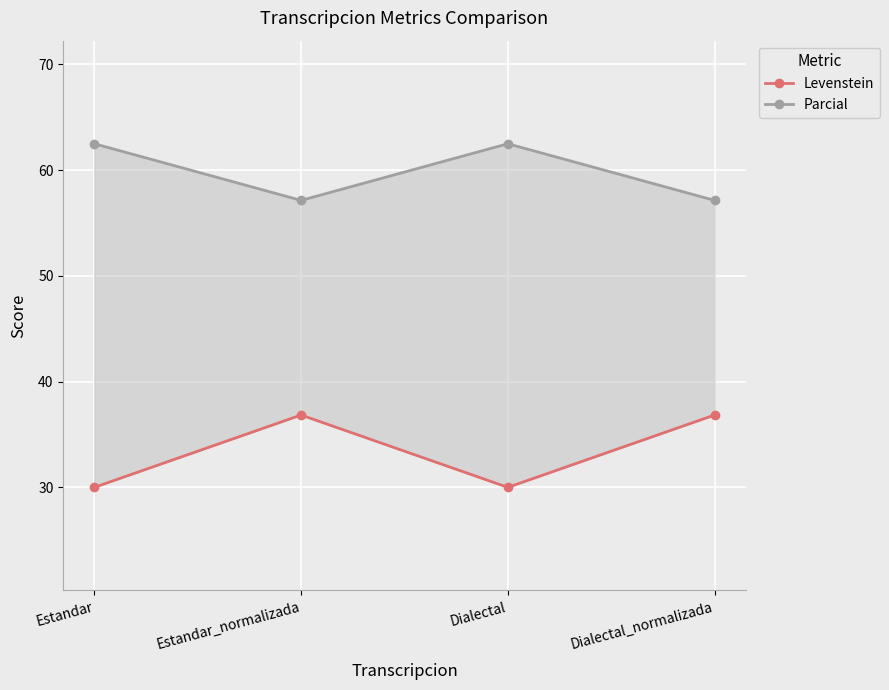

Rank the categories by Levenstein value from lowest to highest.

Estandar, Dialectal, Estandar_normalizada, Dialectal_normalizada